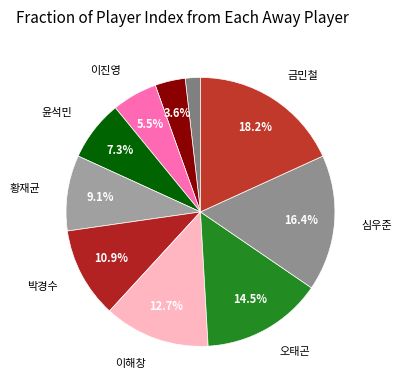

Which slice is the smallest?

강백호